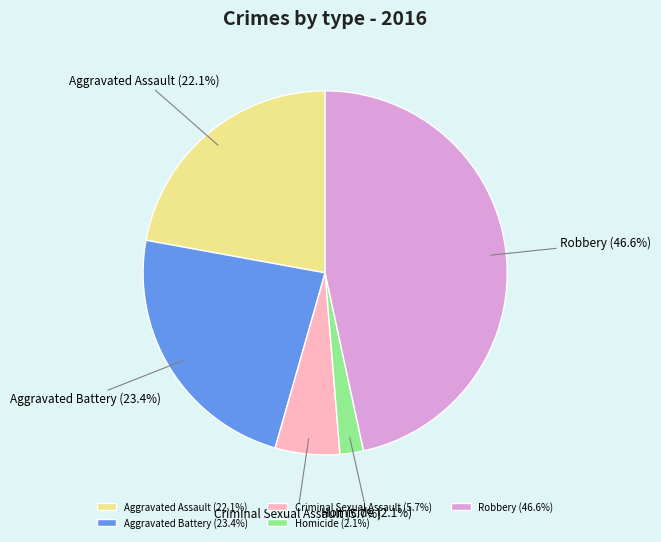

Which category has the biggest portion of the pie?

Robbery